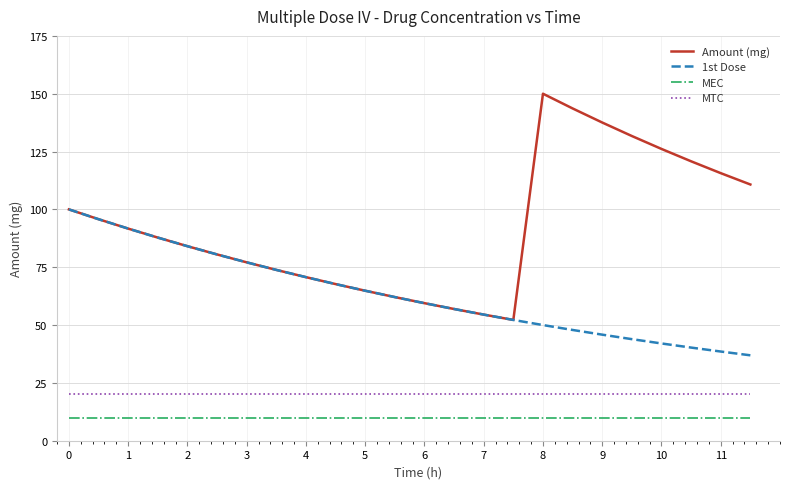

List the series in order of their peak value, lowest first.

MEC, MTC, 1st Dose, Amount (mg)